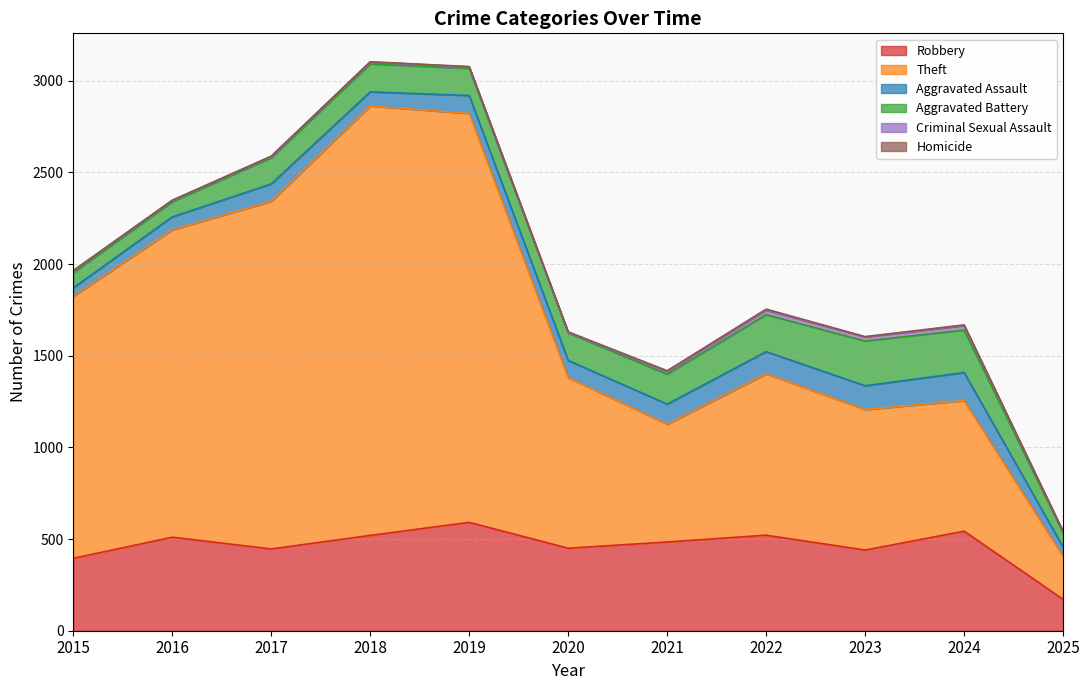

The value of Criminal Sexual Assault at 2022 is 37. True or false?

False